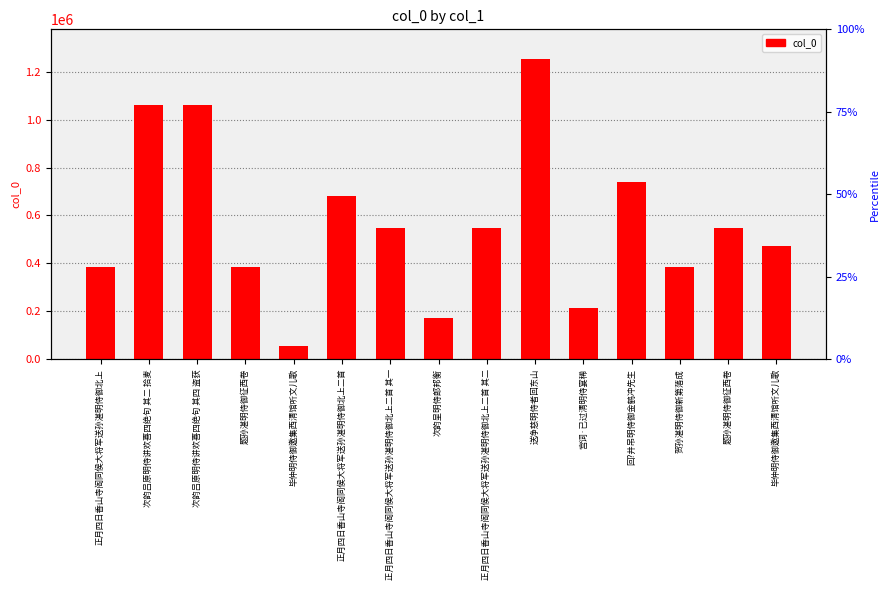

Reading right to left, what are all the values shown in this chart?

470411	547760	383739	739019	211490	1252042	547766	171540	547765	682202	55592	383065	1061163	1061161	383691